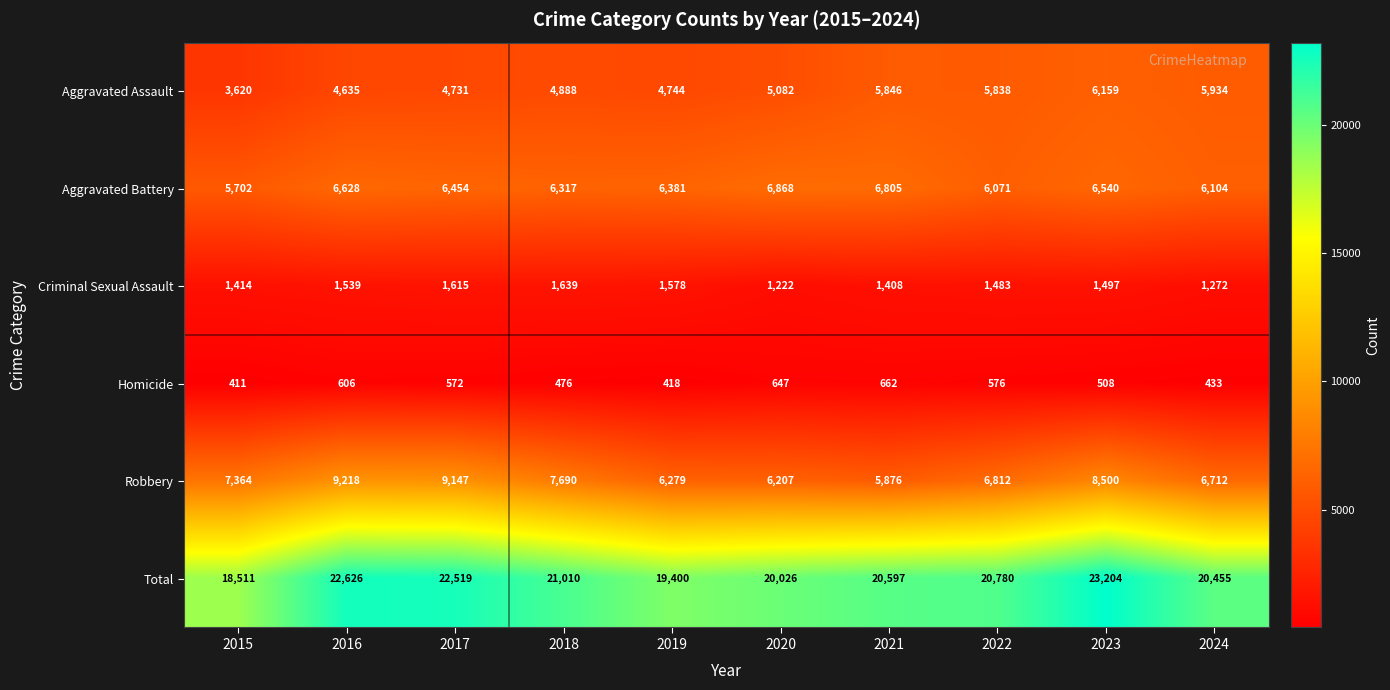

The Aggravated Assault series shows 8722 at 2023. True or false?

False